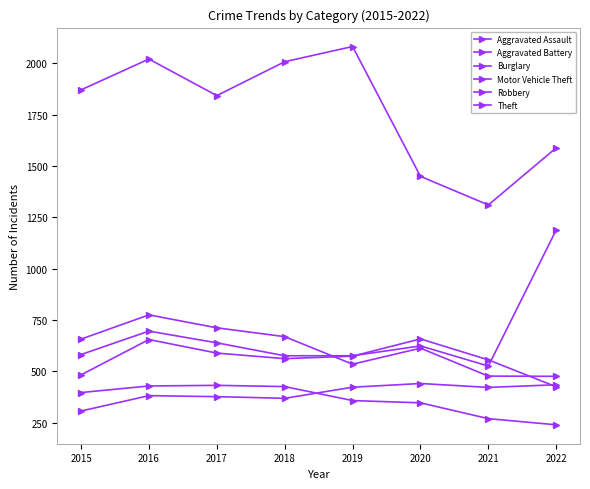

How many categories are shown in the chart?

8